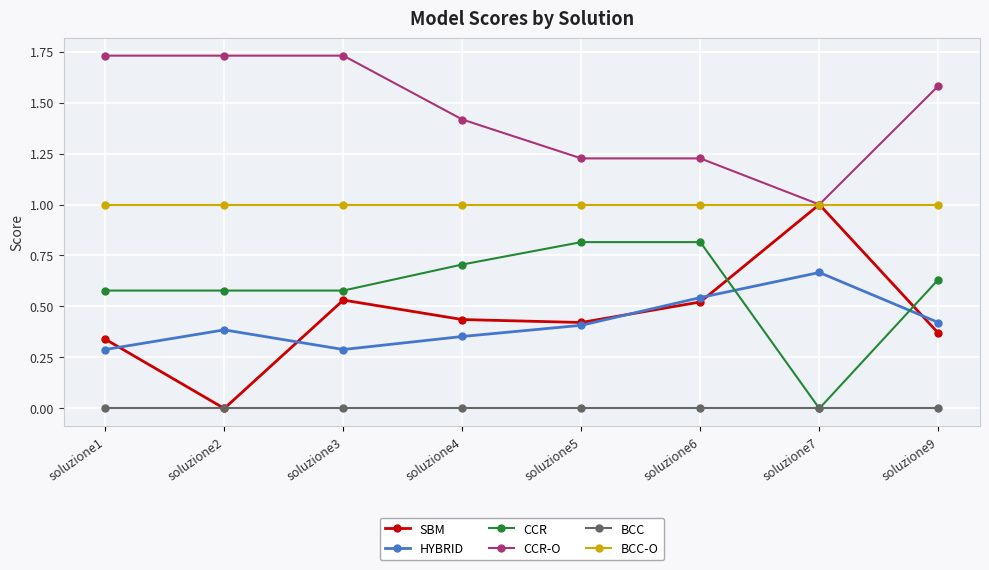

Count the HYBRID values in the range 0 to 1.

8